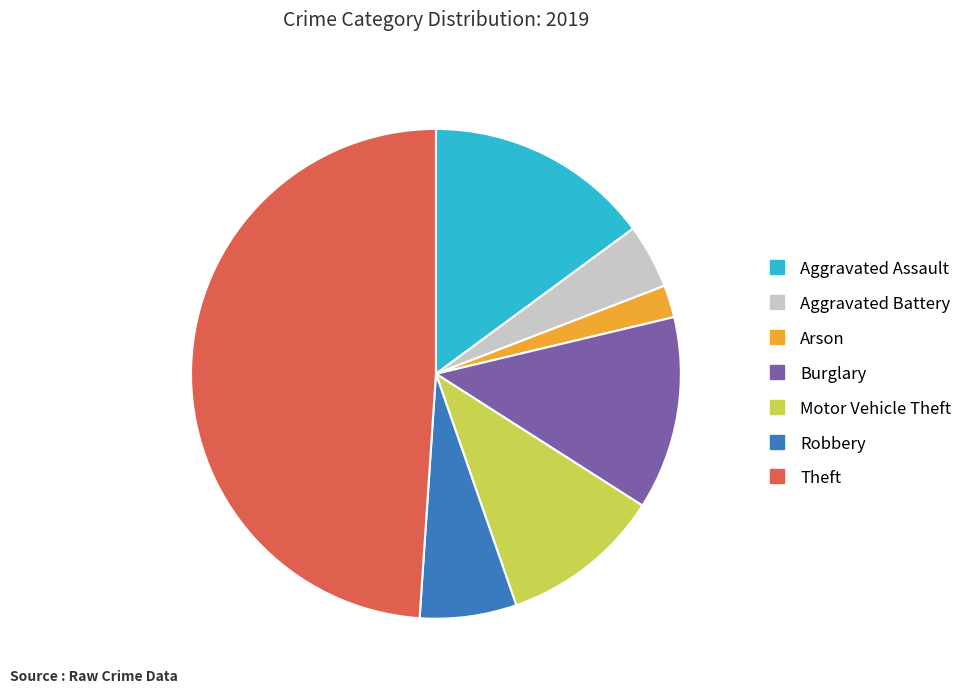

The Motor Vehicle Theft slice represents 24% of the pie. True or false?

False